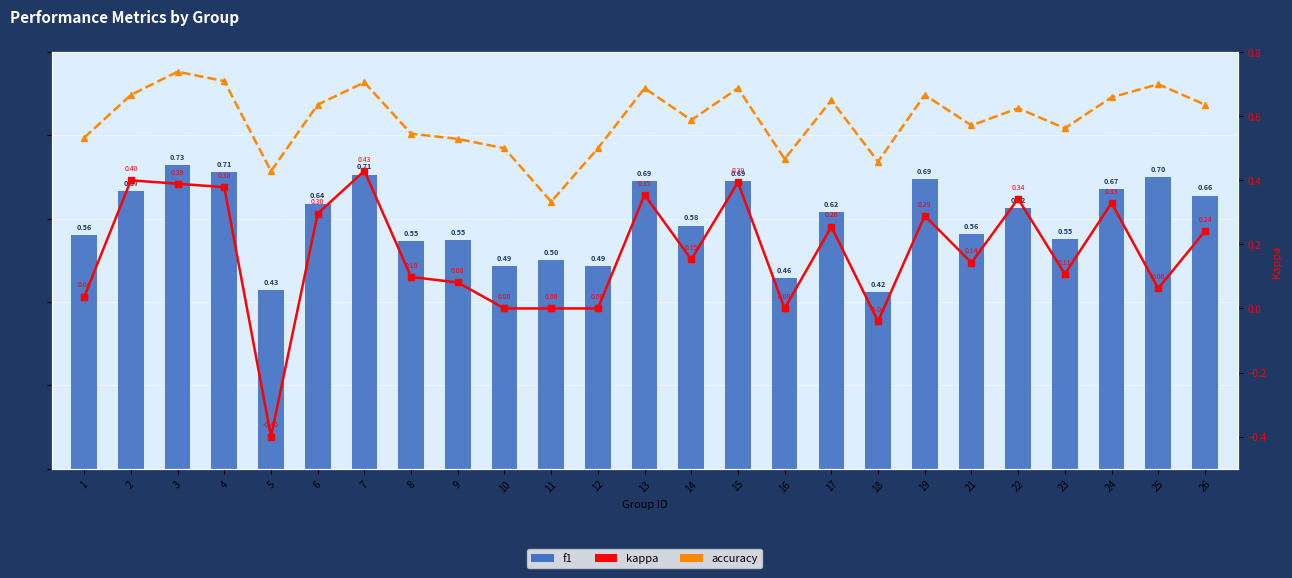

List the labels in order of kappa value, largest first.

7, 2, 15, 3, 4, 13, 22, 24, 6, 19, 17, 26, 14, 21, 23, 8, 9, 25, 1, 10, 11, 12, 16, 18, 5